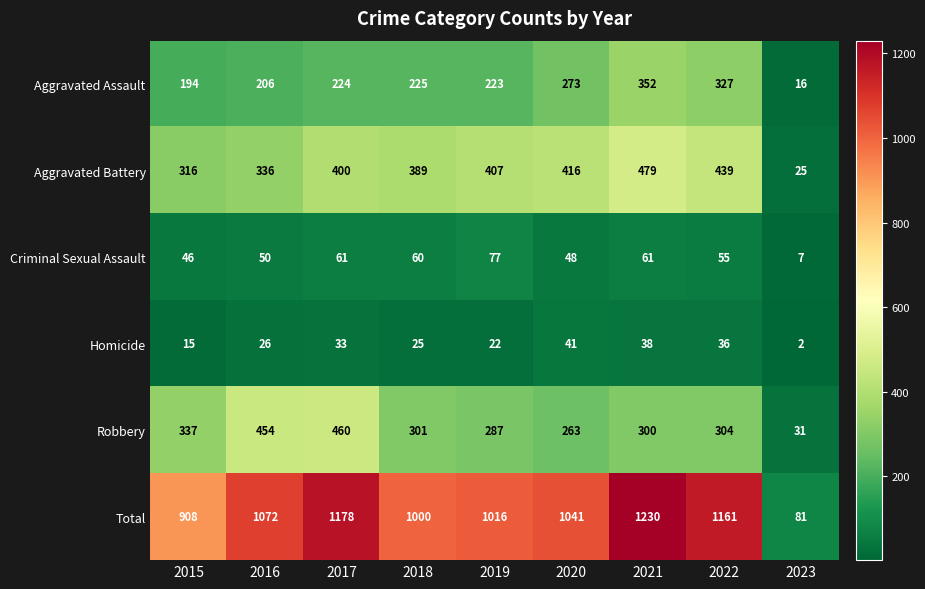

Which series has the largest range (max minus min)?

Total